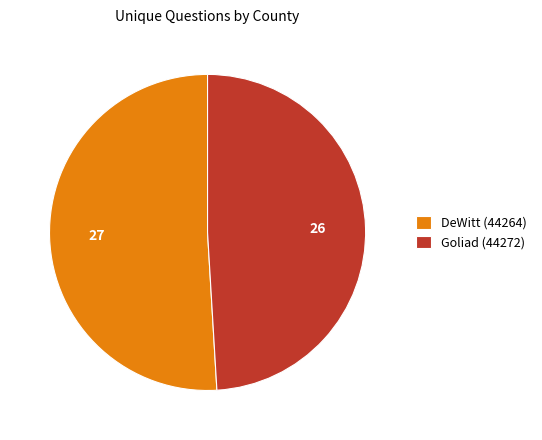

Approximately how many times larger is the value at Goliad (44272) compared to DeWitt (44264)?

1.0